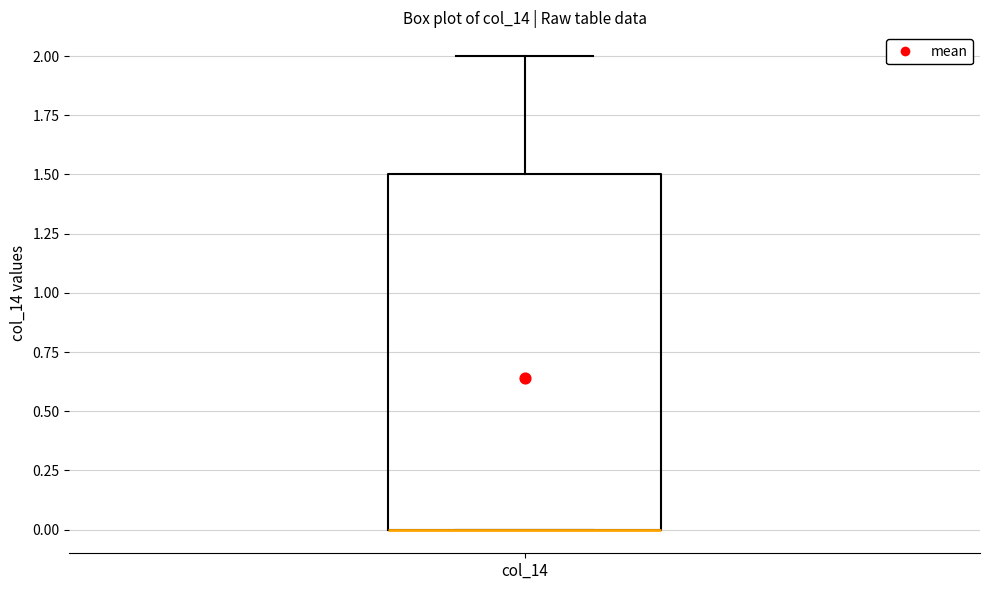

Where is the lower edge of the box for col_14 on the y-axis? The values are not printed on the chart, so give them approximately, as read against the axis.

0.0